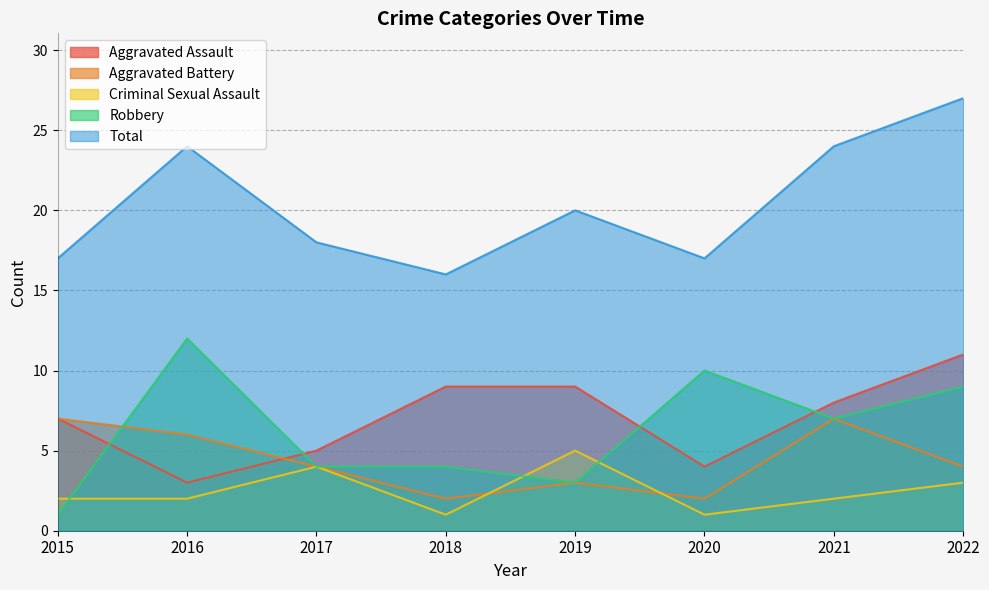

True or false: Aggravated Battery and Robbery intersect in this chart.

True